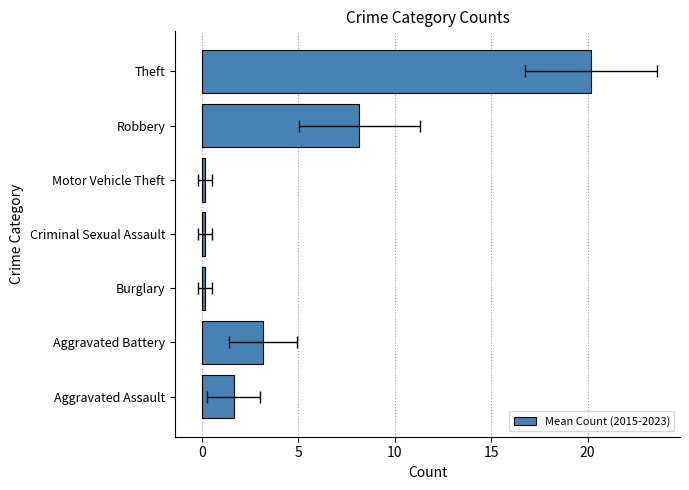

How many categories are shown in the chart?

7